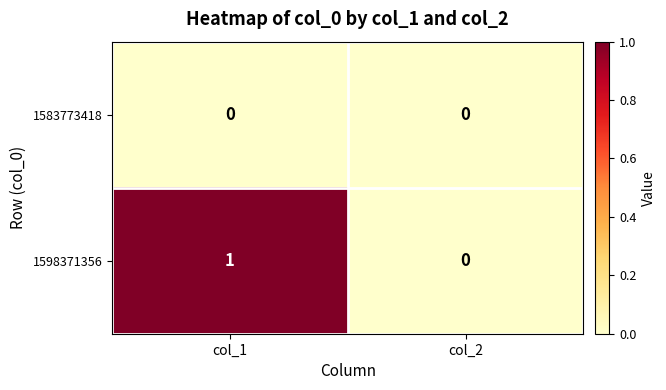

Which category has the highest value in the 1598371356 series?

col_1